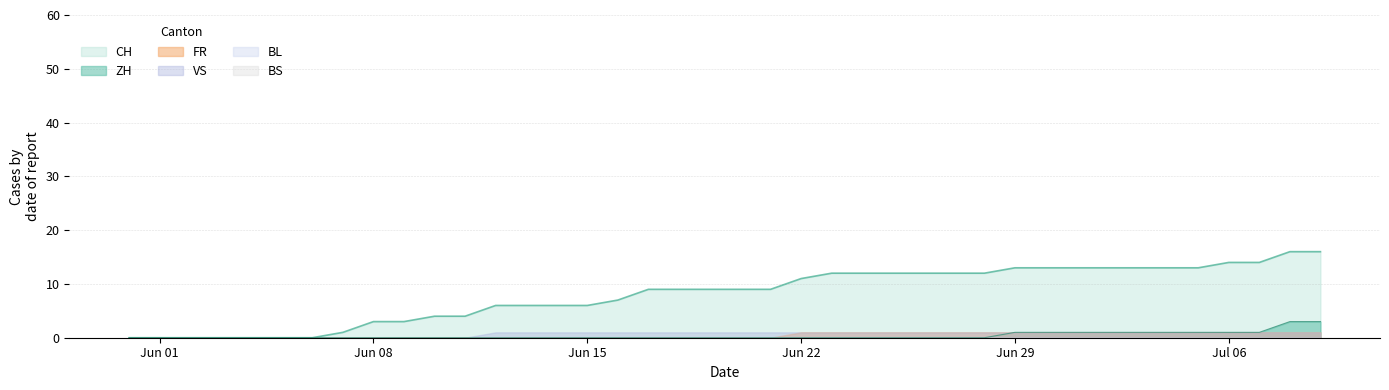

What are all the series names shown in the legend?

CH, ZH, FR, BS, VS, BL